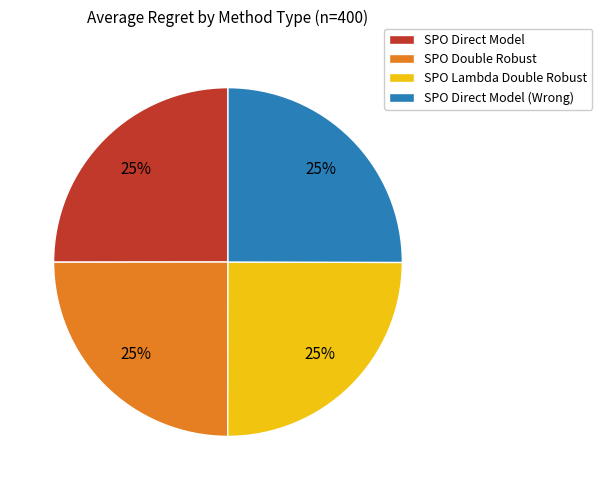

Is it true that SPO Direct Model (Wrong) is 19% of the pie?

False